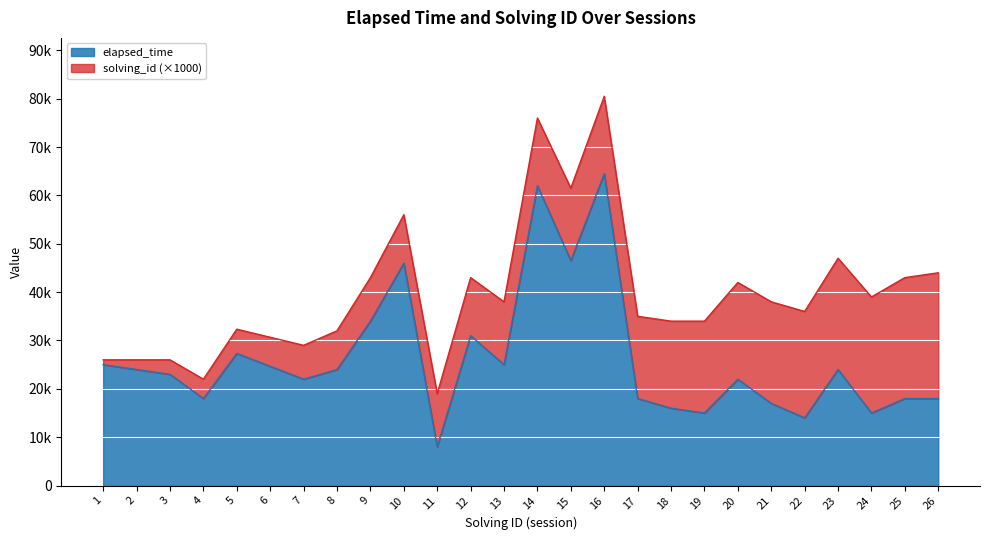

Approximately how many times larger is the value at 23 compared to 9?

0.7